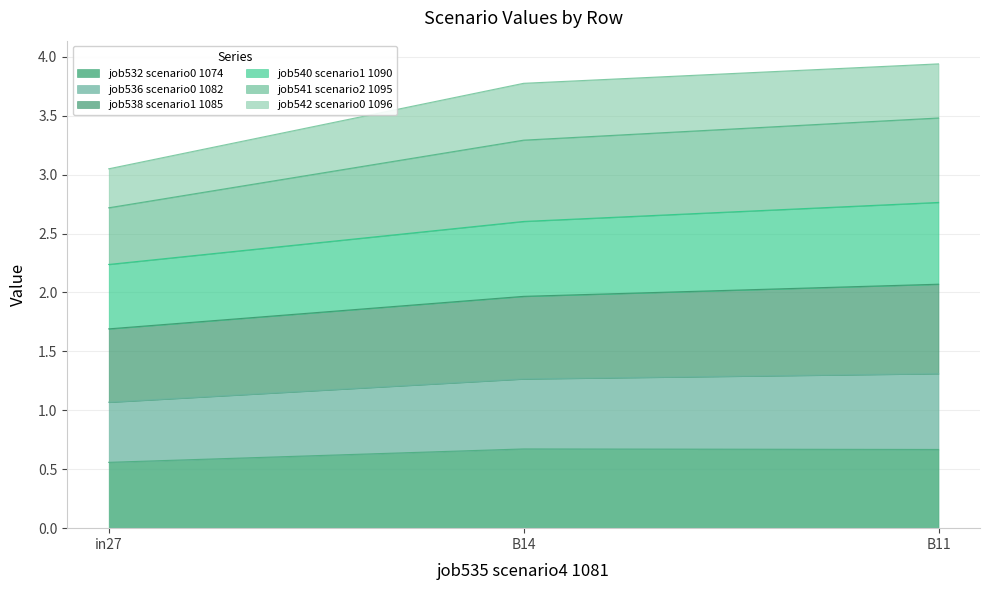

What are all the series names shown in the legend?

job532 scenario0 1074, job536 scenario0 1082, job538 scenario1 1085, job540 scenario1 1090, job541 scenario2 1095, job542 scenario0 1096